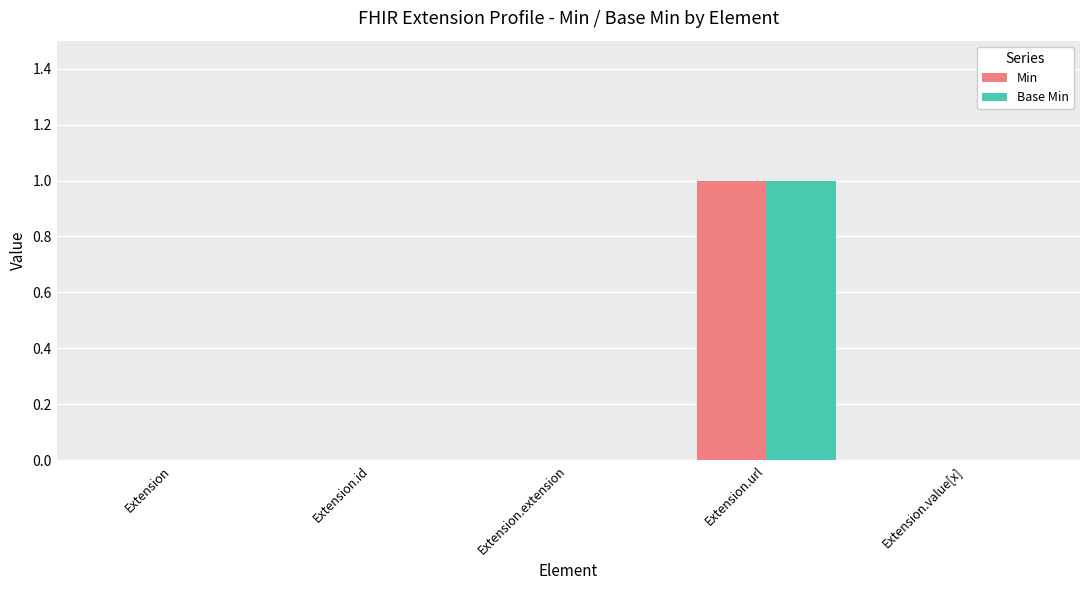

At which category is the sum across all series the highest?

Extension.url